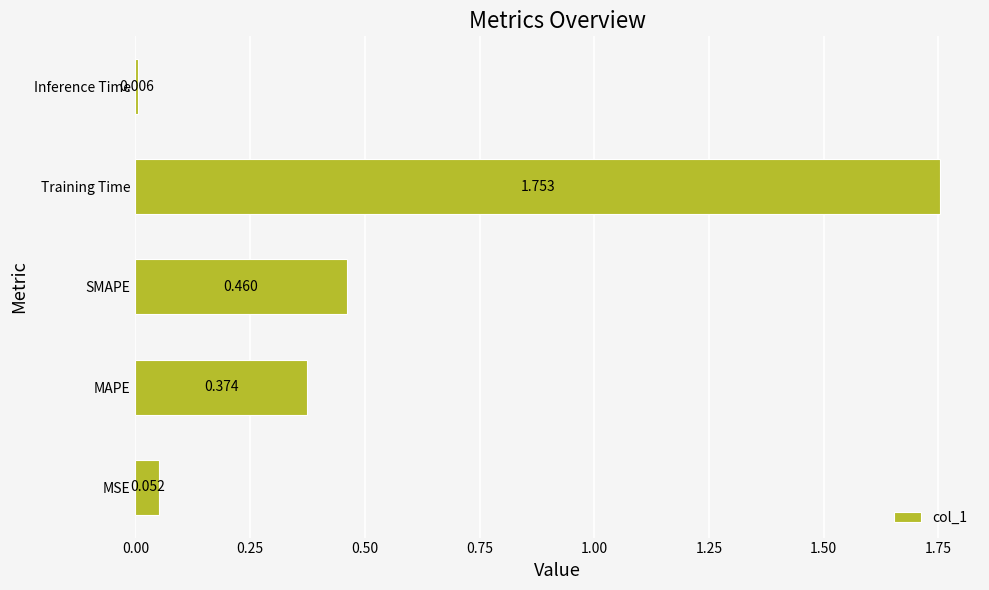

Which label corresponds to the largest value in the chart?

Training Time